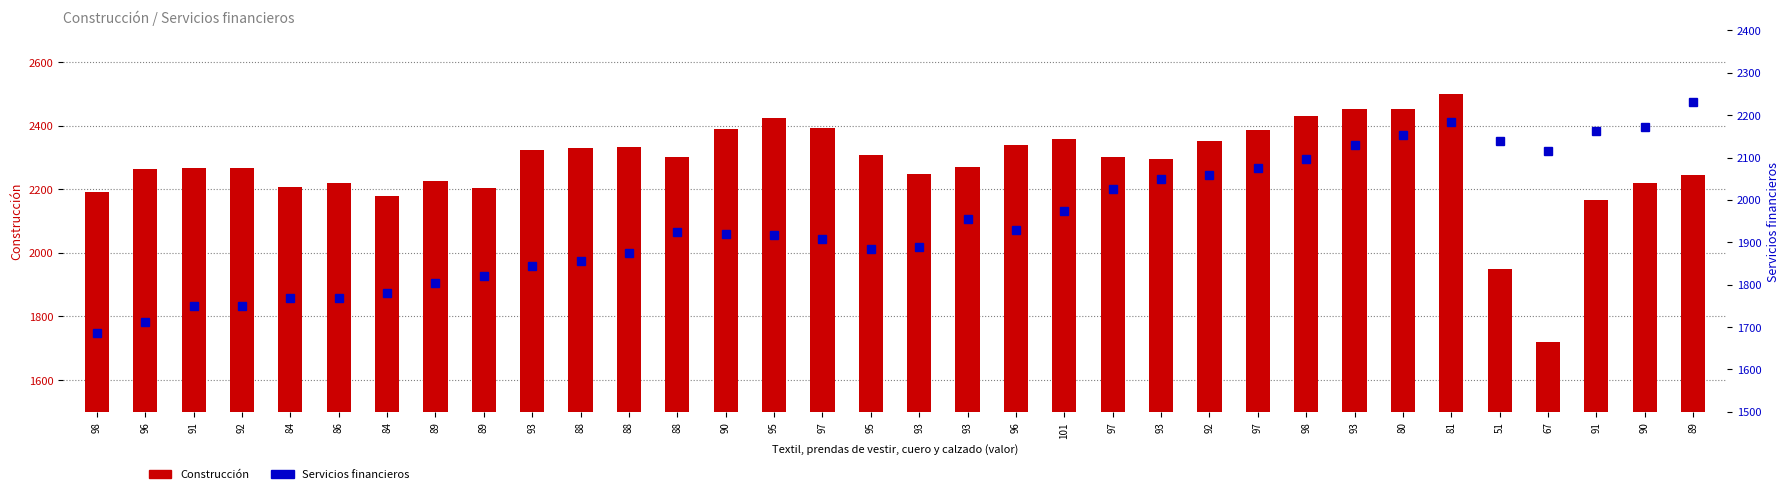

Which series has the largest total across all categories?

Construcción